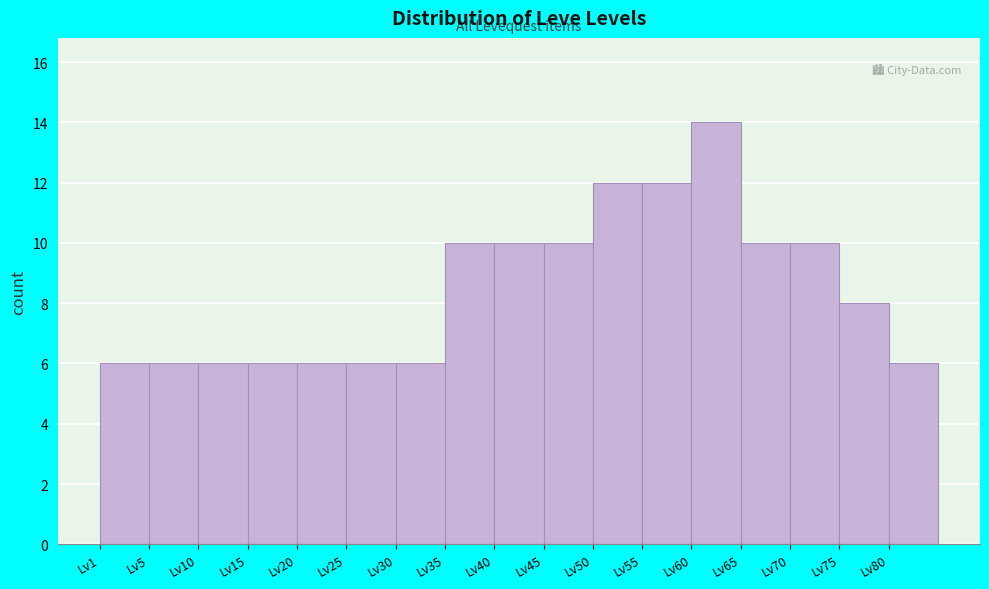

Reading left to right, list all the values displayed in this chart.

Lv1=6	Lv5=6	Lv10=6	Lv15=6	Lv20=6	Lv25=6	Lv30=6	Lv35=10	Lv40=10	Lv45=10	Lv50=12	Lv55=12	Lv60=14	Lv65=10	Lv70=10	Lv75=8	Lv80=6